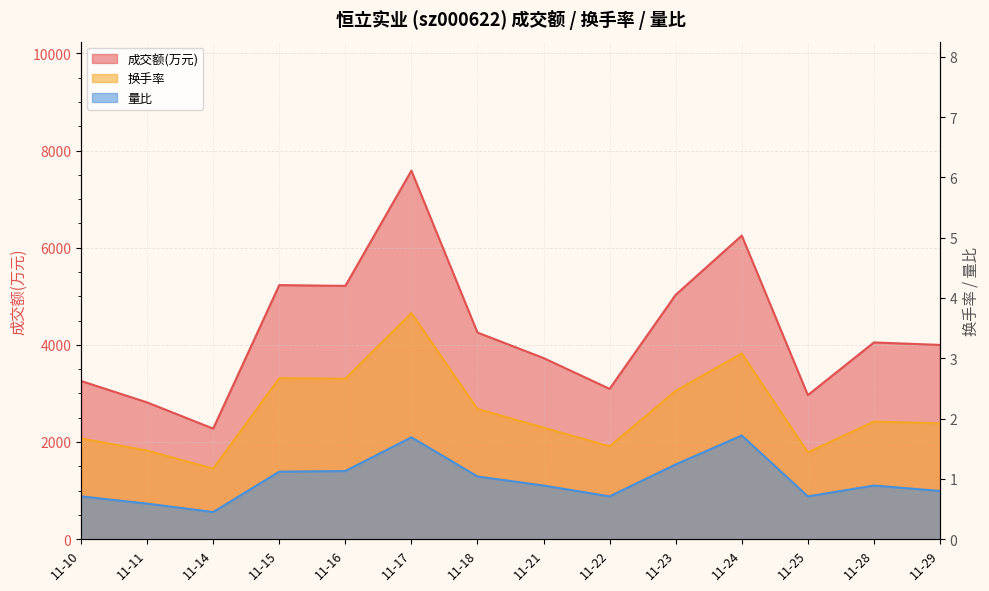

Which category has the highest value across all series?

11-17